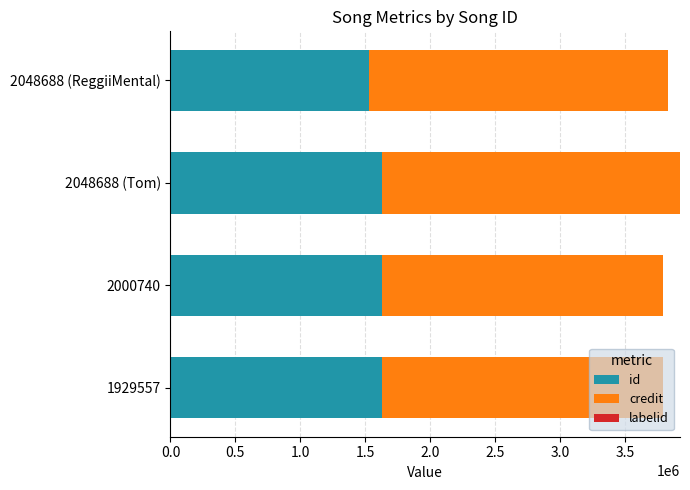

The id series shows 2732140 at 2000740. True or false?

False